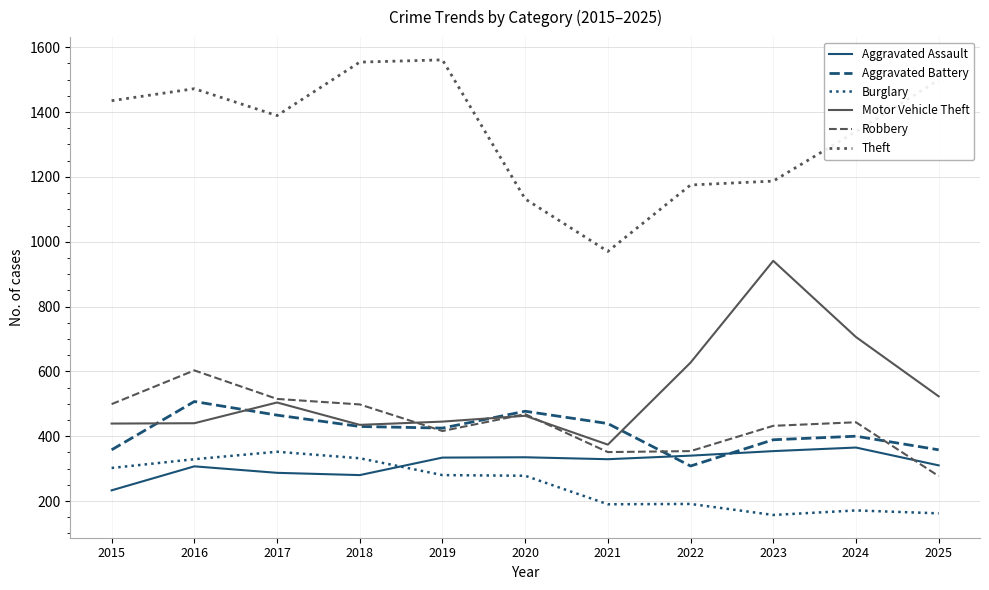

What is the spread (max minus min) of values at 2019?

1281